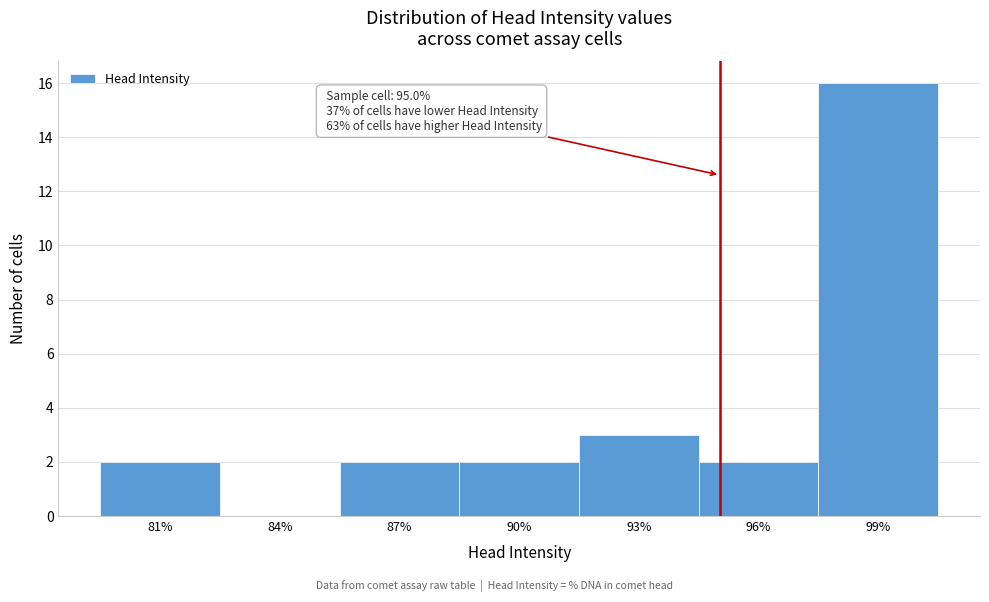

Over which range of the x-axis is the bar tallest?

97.5 to 100.5